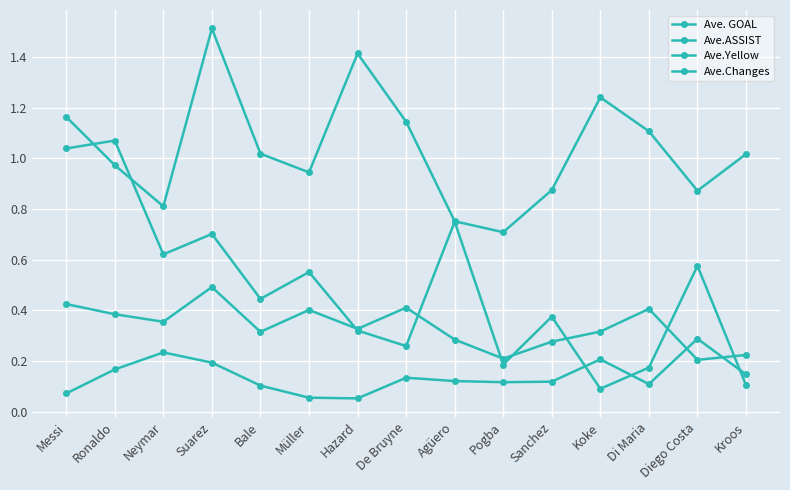

What is the value of the Ave.Yellow point at the 10th from the left?

0.1